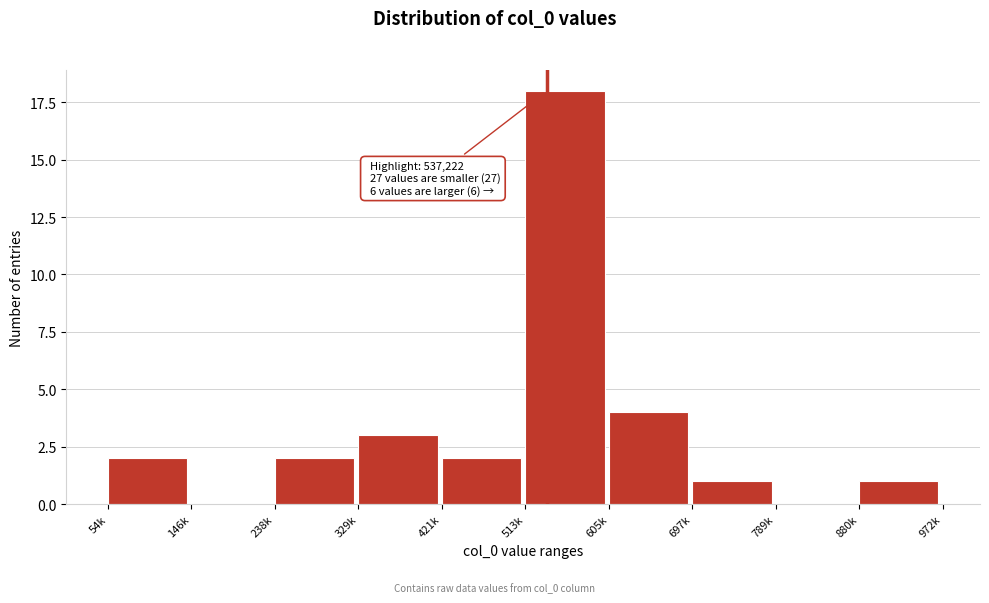

Reading left to right, transcribe all the data shown in this chart.

54k=2	146k=0	238k=2	329k=3	421k=2	513k=18	605k=4	697k=1	789k=0	880k=1